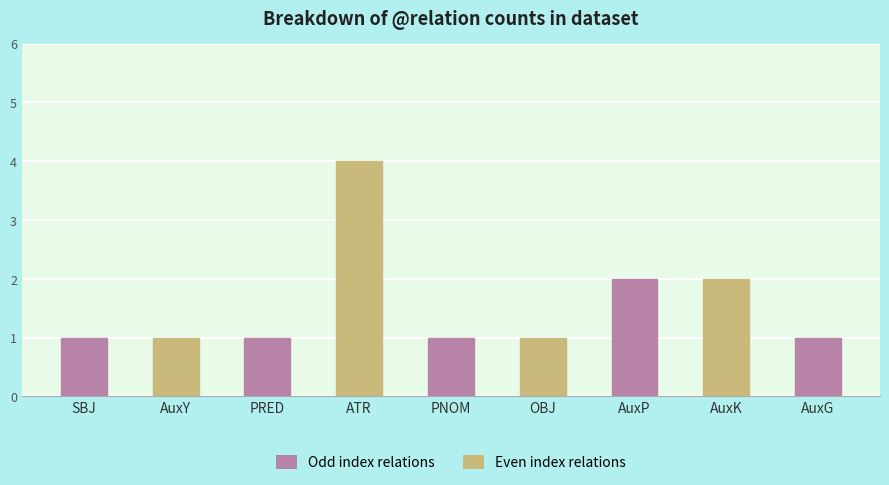

What is the sum of the values at OBJ and ATR?

5